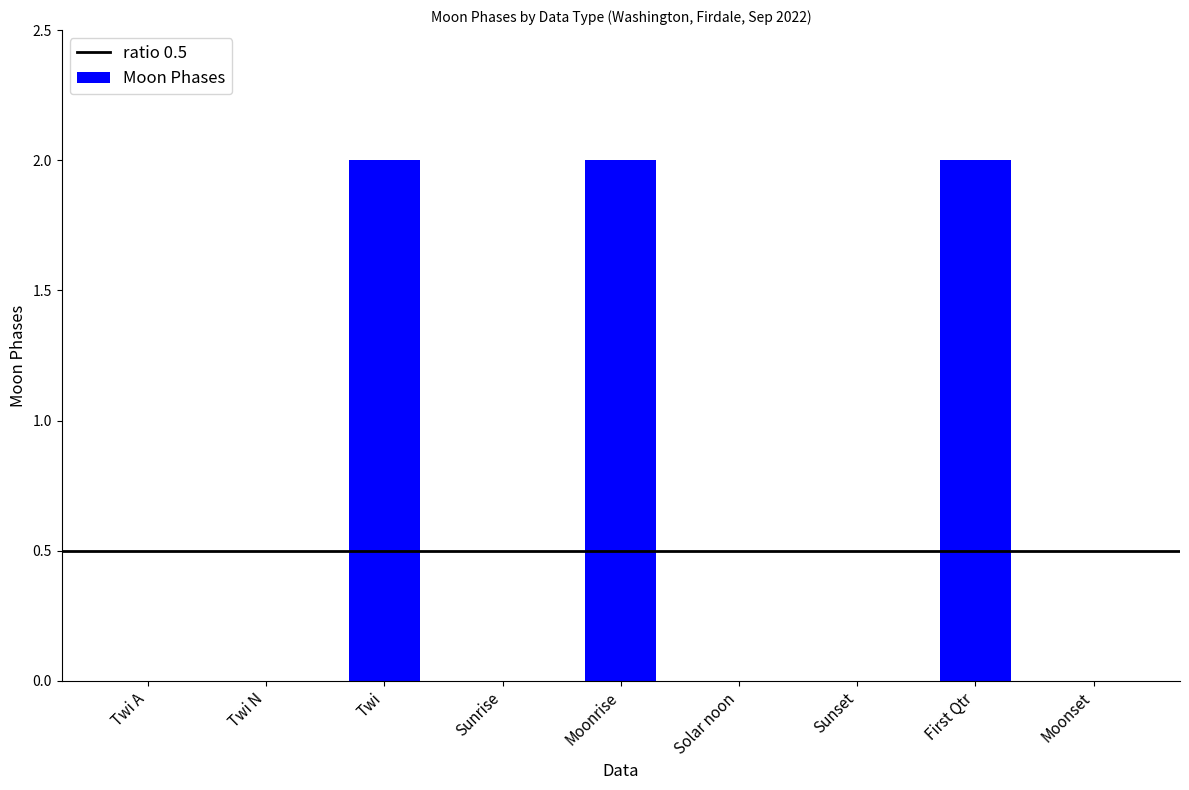

The chart shows a value of -1 at Twi N. True or false?

False